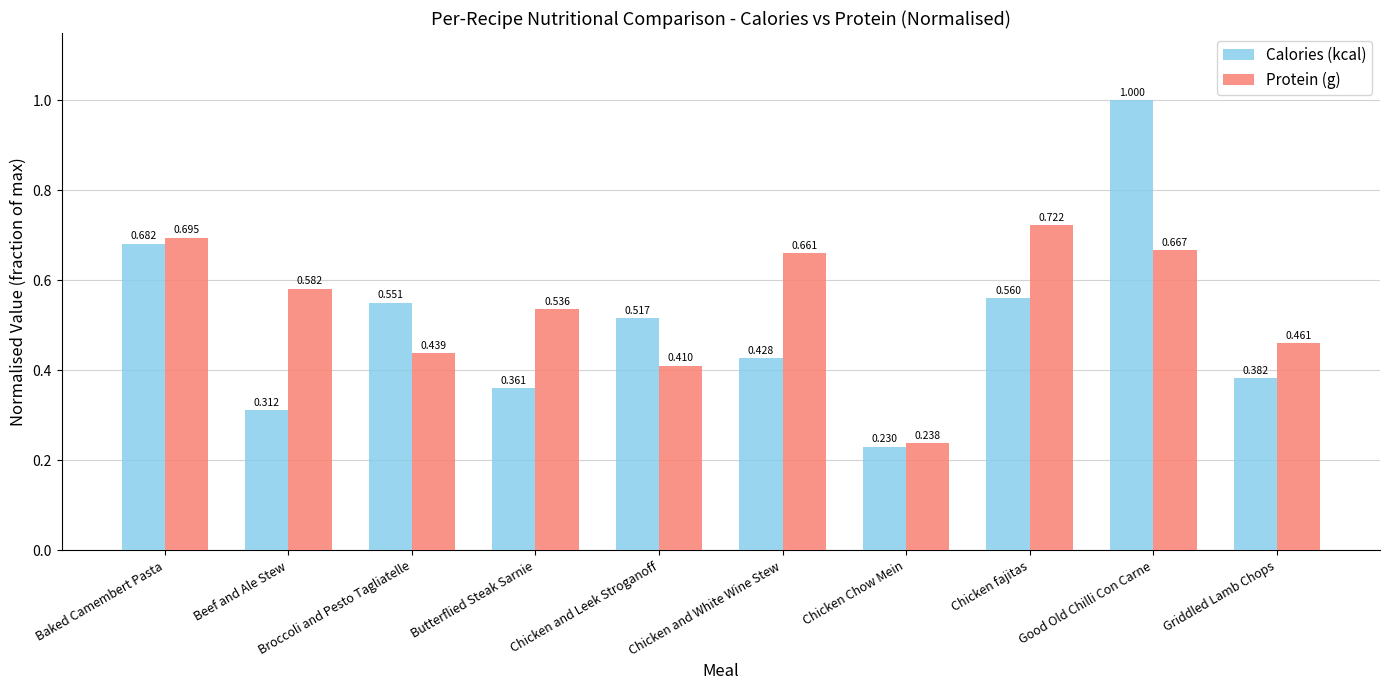

At which label is Protein (g) closest to 0?

Chicken Chow Mein